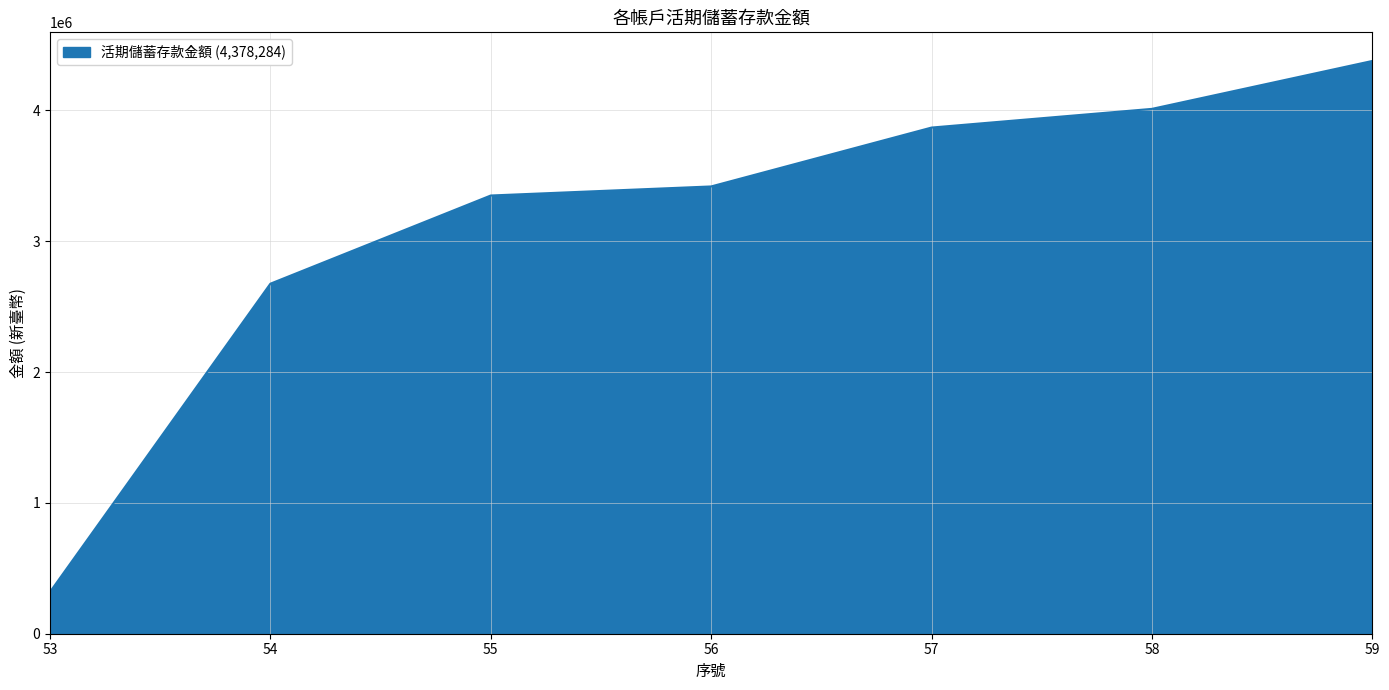

Approximately how many times larger is the value at 54 compared to 53?

8.4